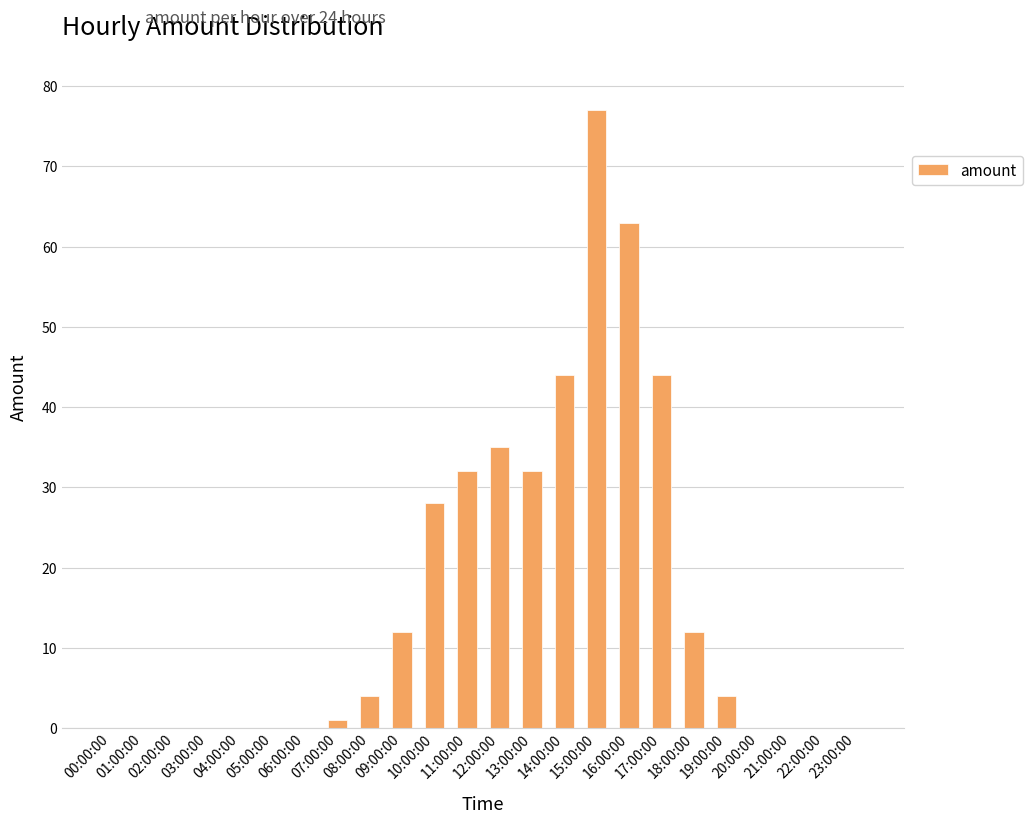

What is the maximum value shown in the chart?

77